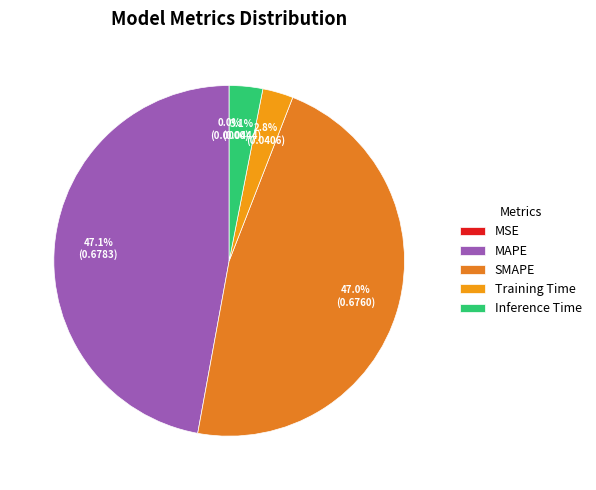

True or false: MSE accounts for 11% of the total.

False